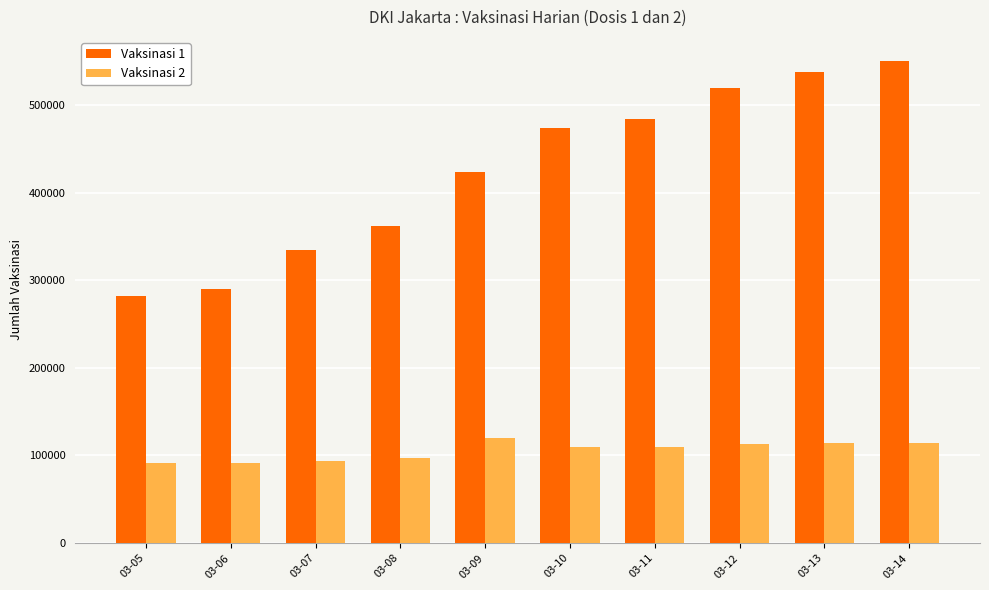

What is the average value of the Vaksinasi 1 series?

425592